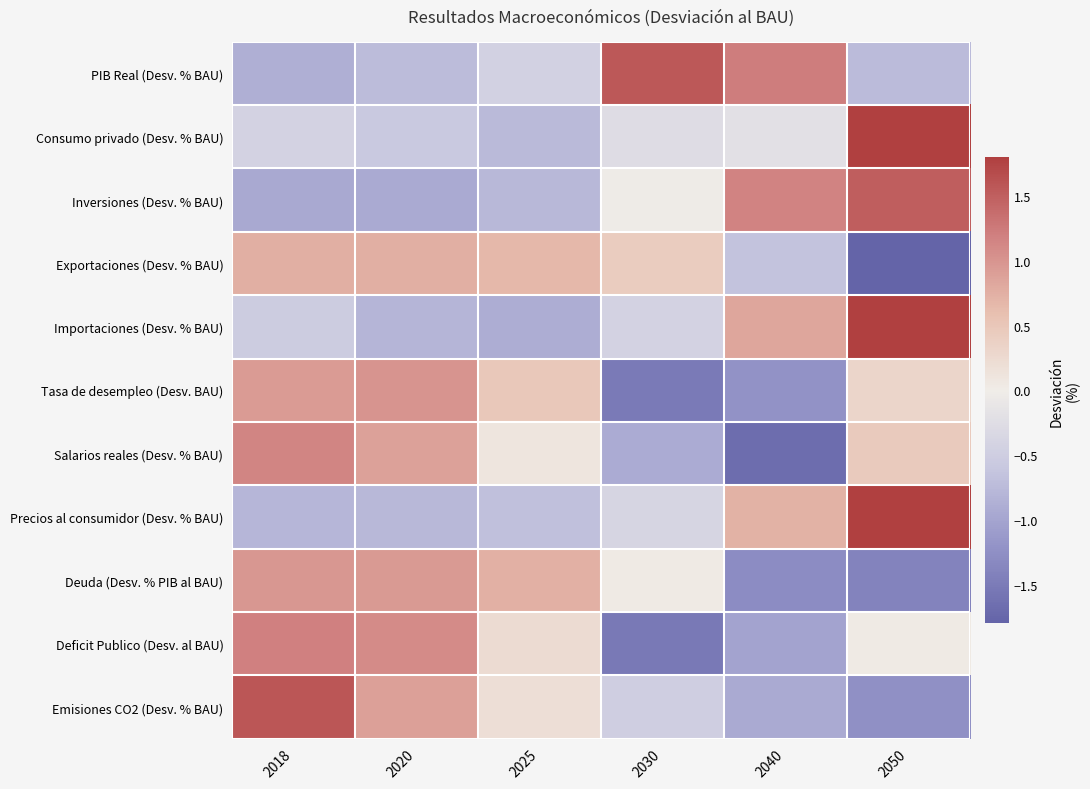

Which category has the lowest value across all series?

2050